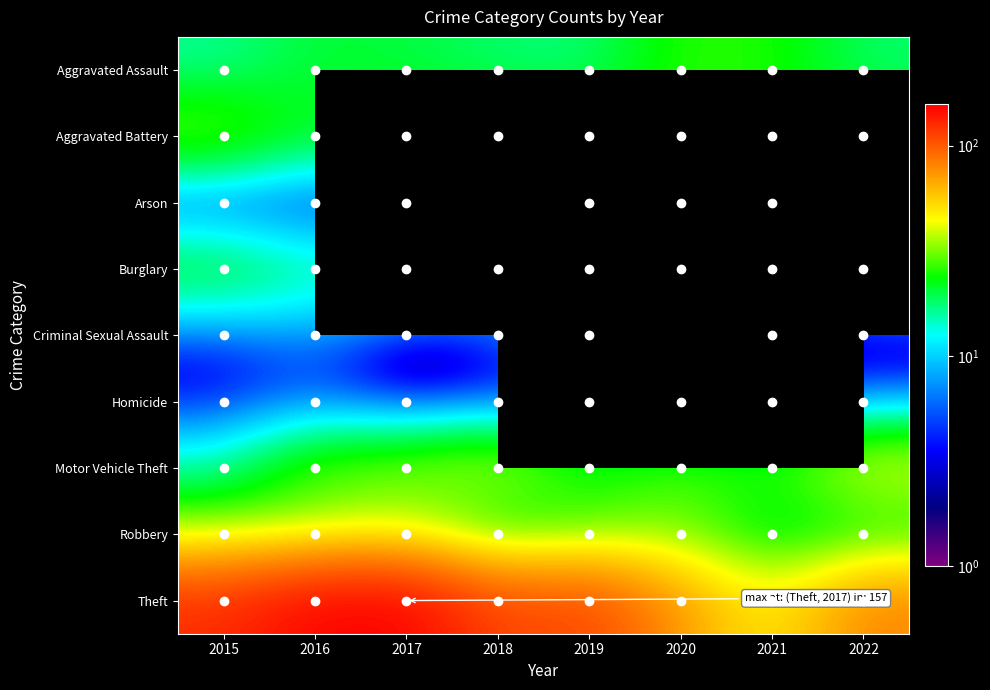

Which series changed the most between 2018 and 2022?

Theft